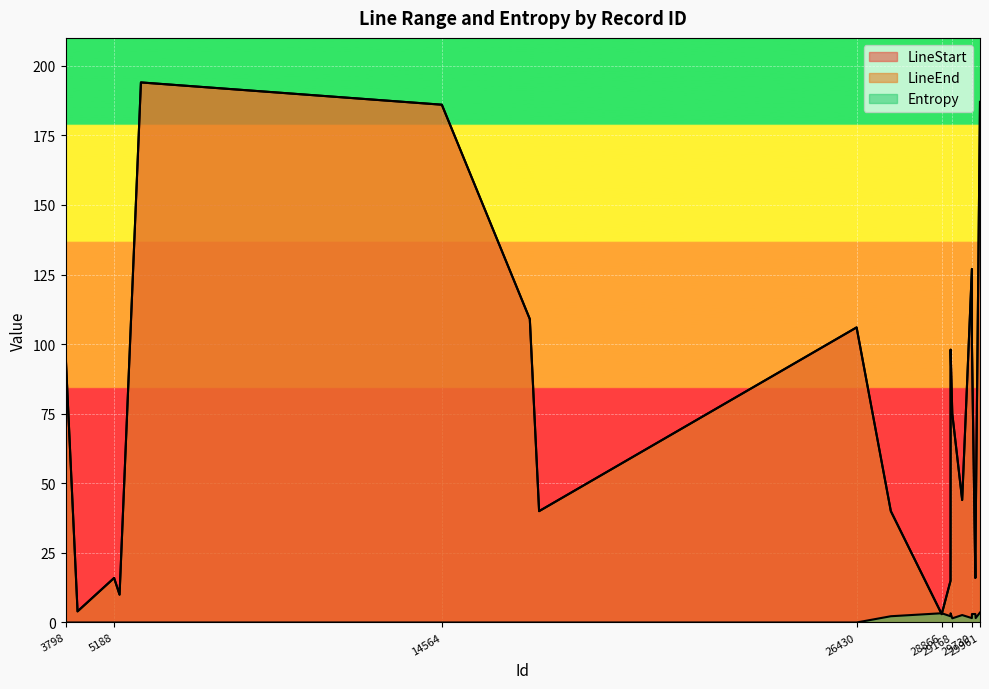

How many times do LineEnd and Entropy cross each other?

2